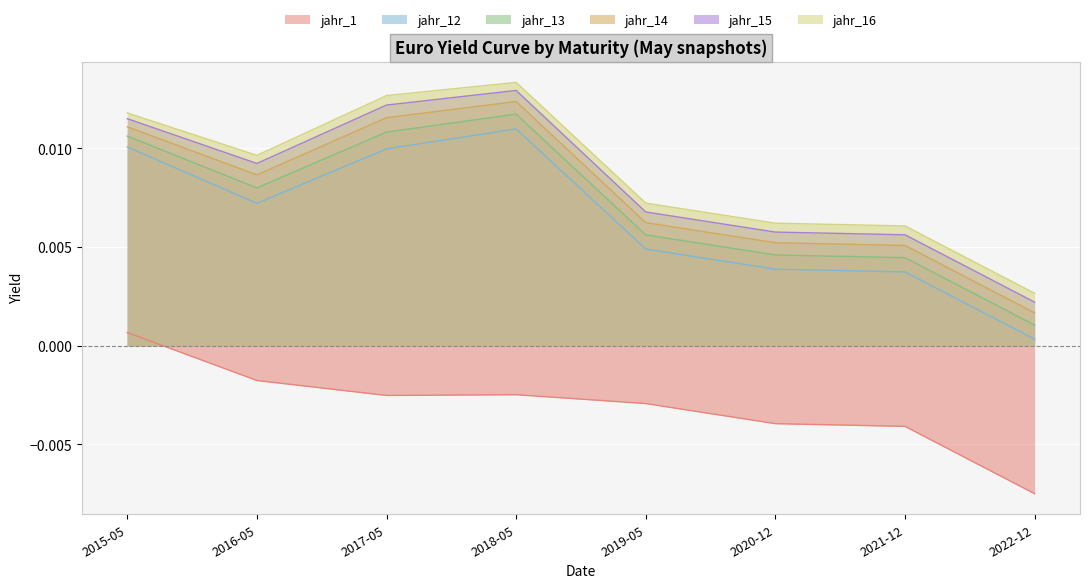

At how many categories does at least one series exceed 0?

8